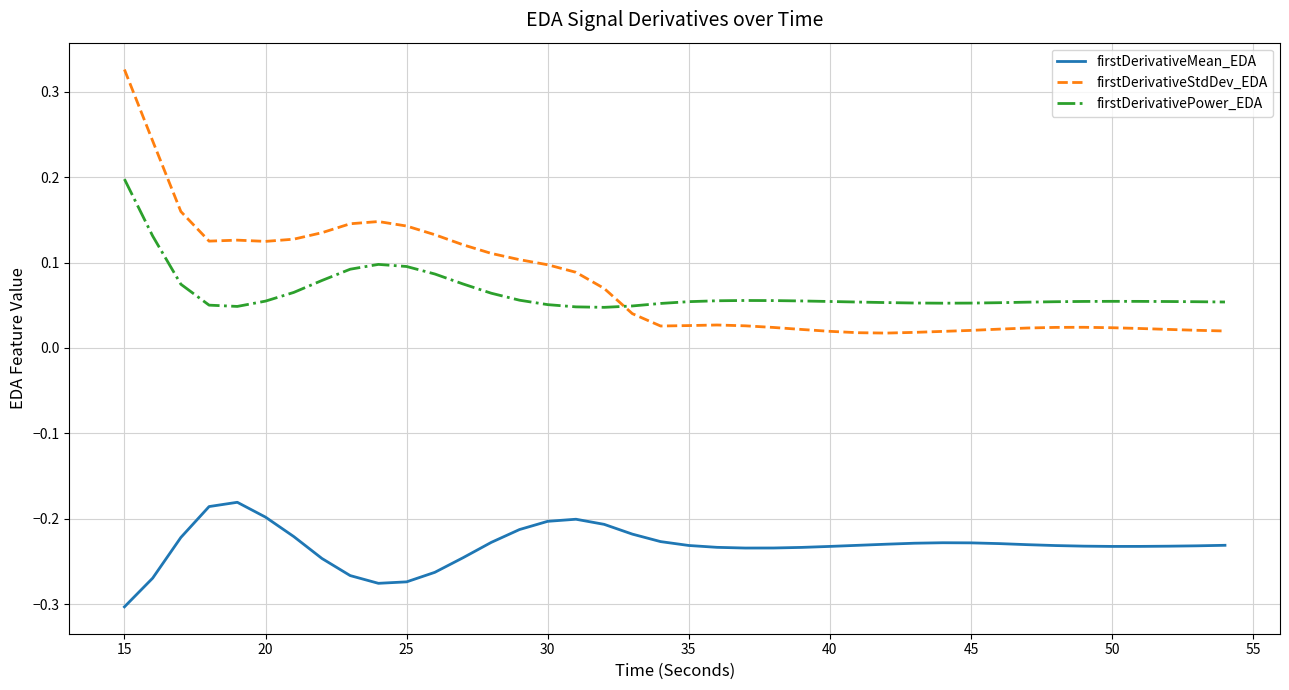

Does the chart display data point markers on the line(s)?

No